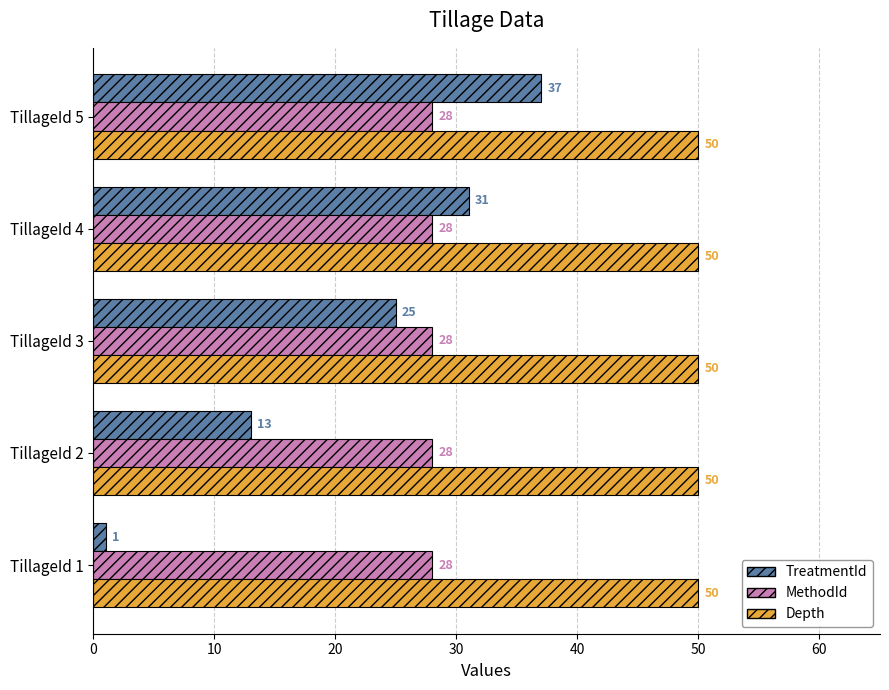

What is the average value of the Depth series?

50